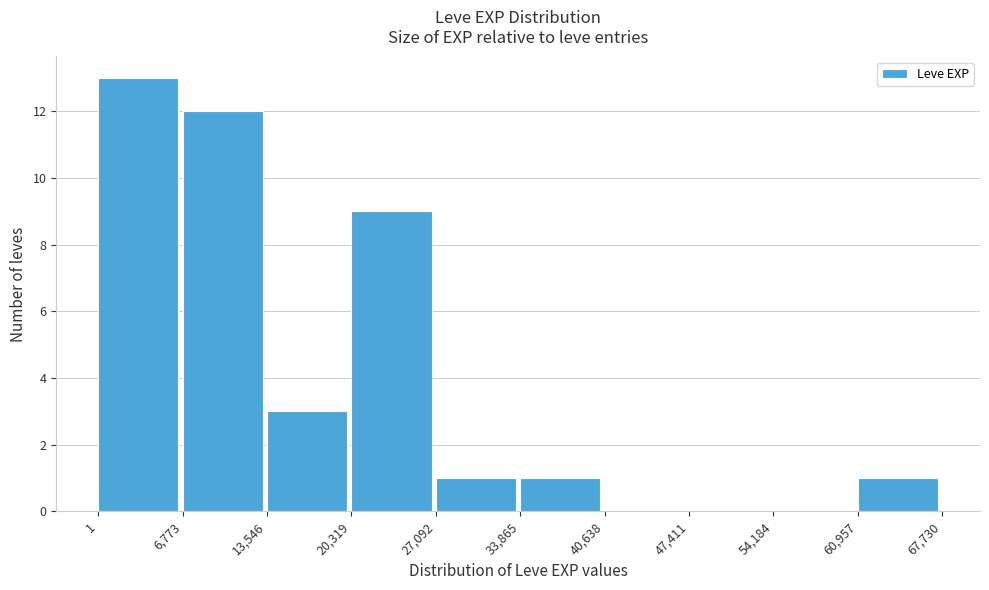

How tall is the bar that spans 6,773 to 13,546 on the x-axis? The values are not printed on the chart, so give them approximately, as read against the axis.

12